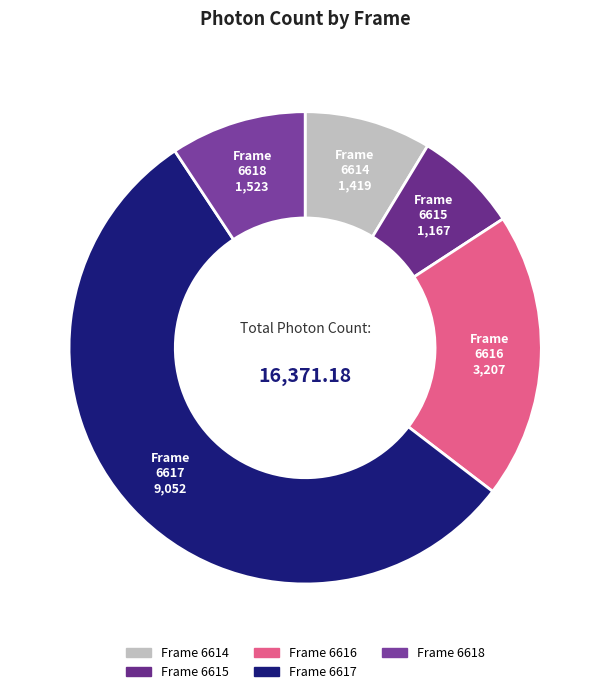

Do Frame 6617 and Frame 6615 together represent more than half of the pie?

Yes